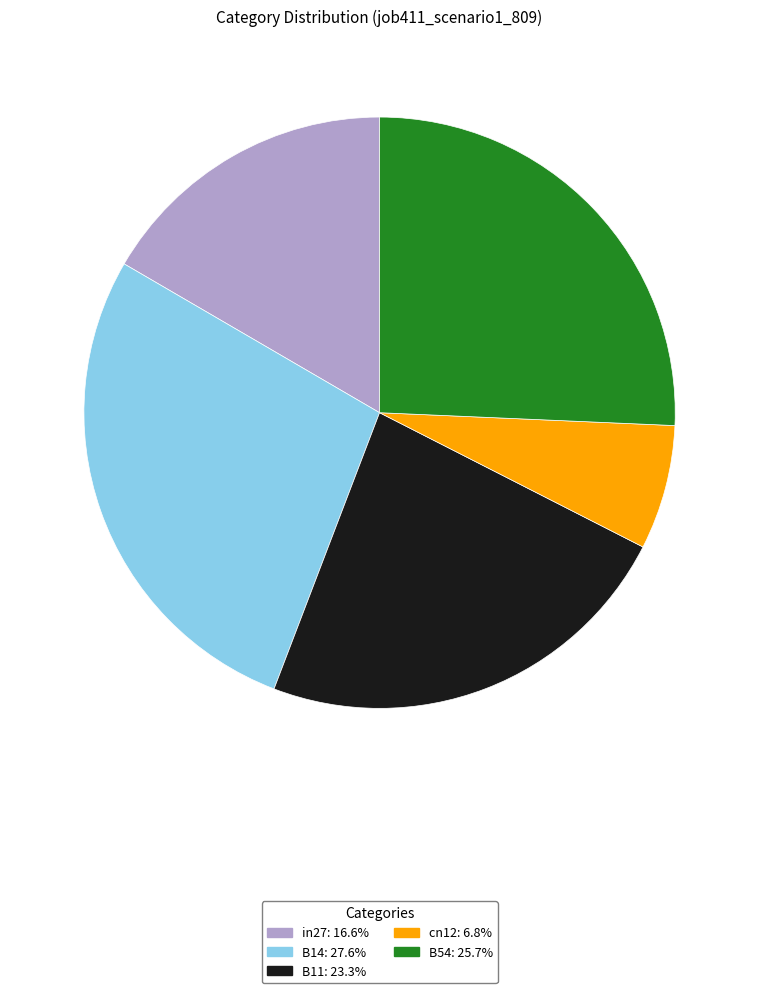

Is there a majority slice in this chart?

No